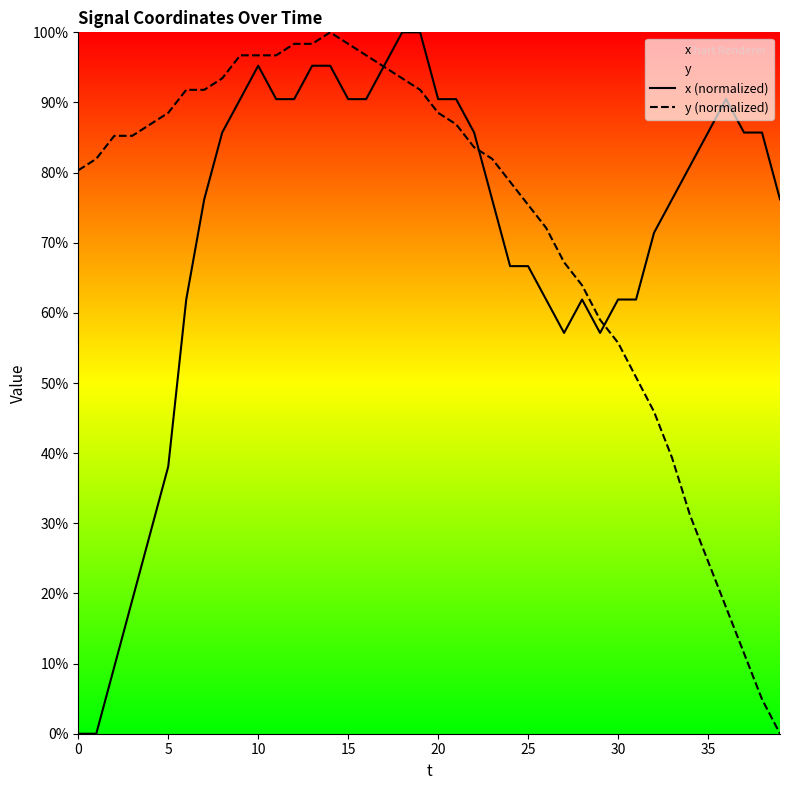

At which category is the sum across all series the highest?

14